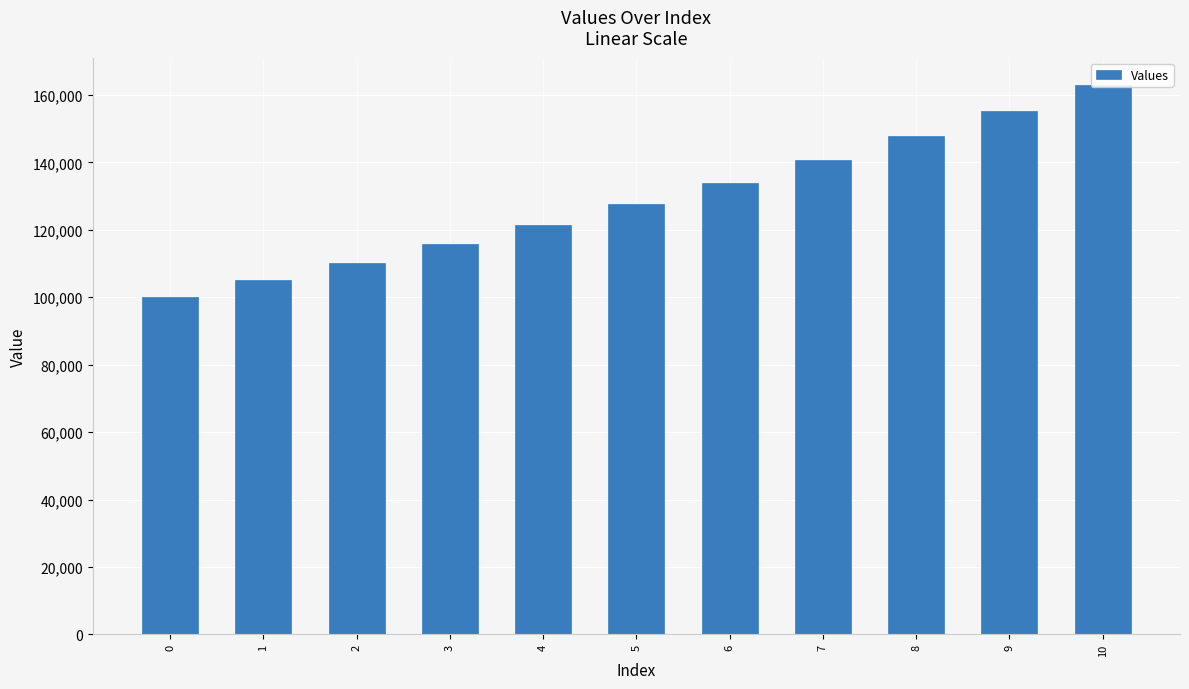

Reading left to right, extract all data points from this chart.

0=100000.0	1=105000.0	2=110250.0	3=115762.5	4=121550.6	5=127628.2	6=134009.6	7=140710.0	8=147745.5	9=155132.8	10=162889.5